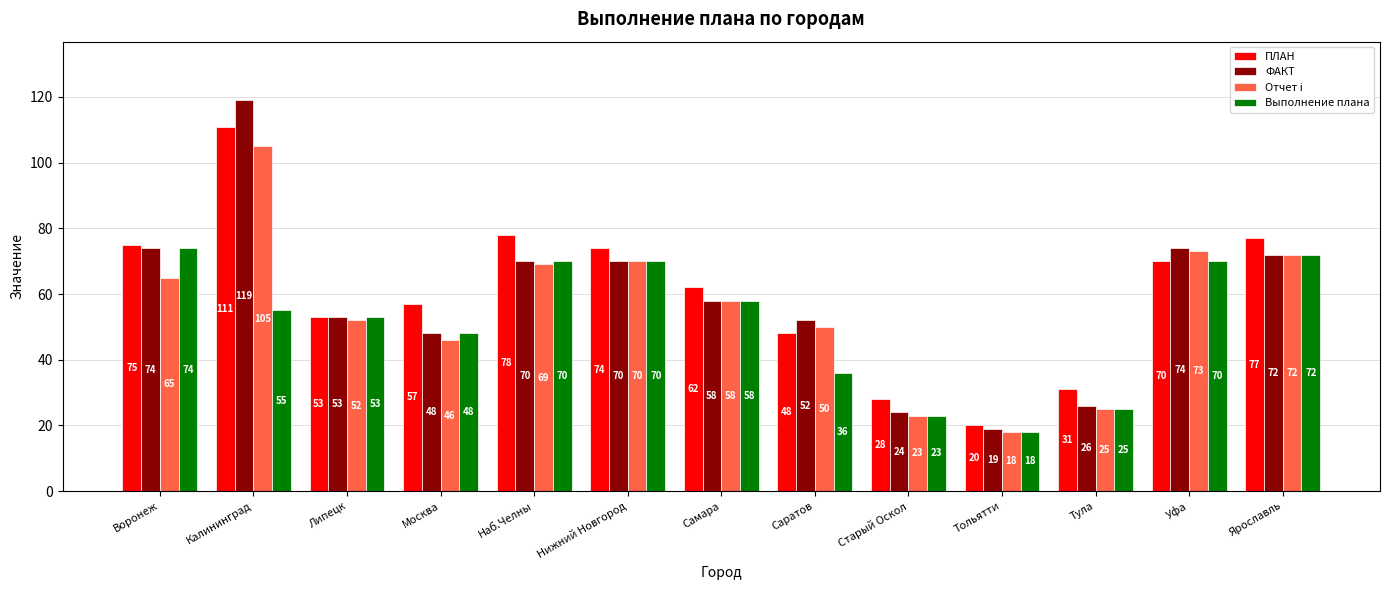

What is the approximate value of ФАКТ at Липецк?

53